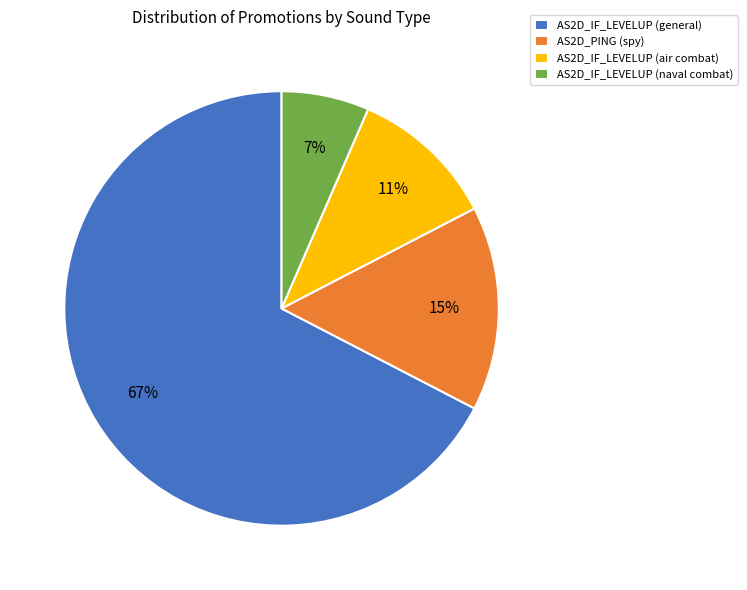

True or false: AS2D_PING (spy) accounts for 4% of the total.

False